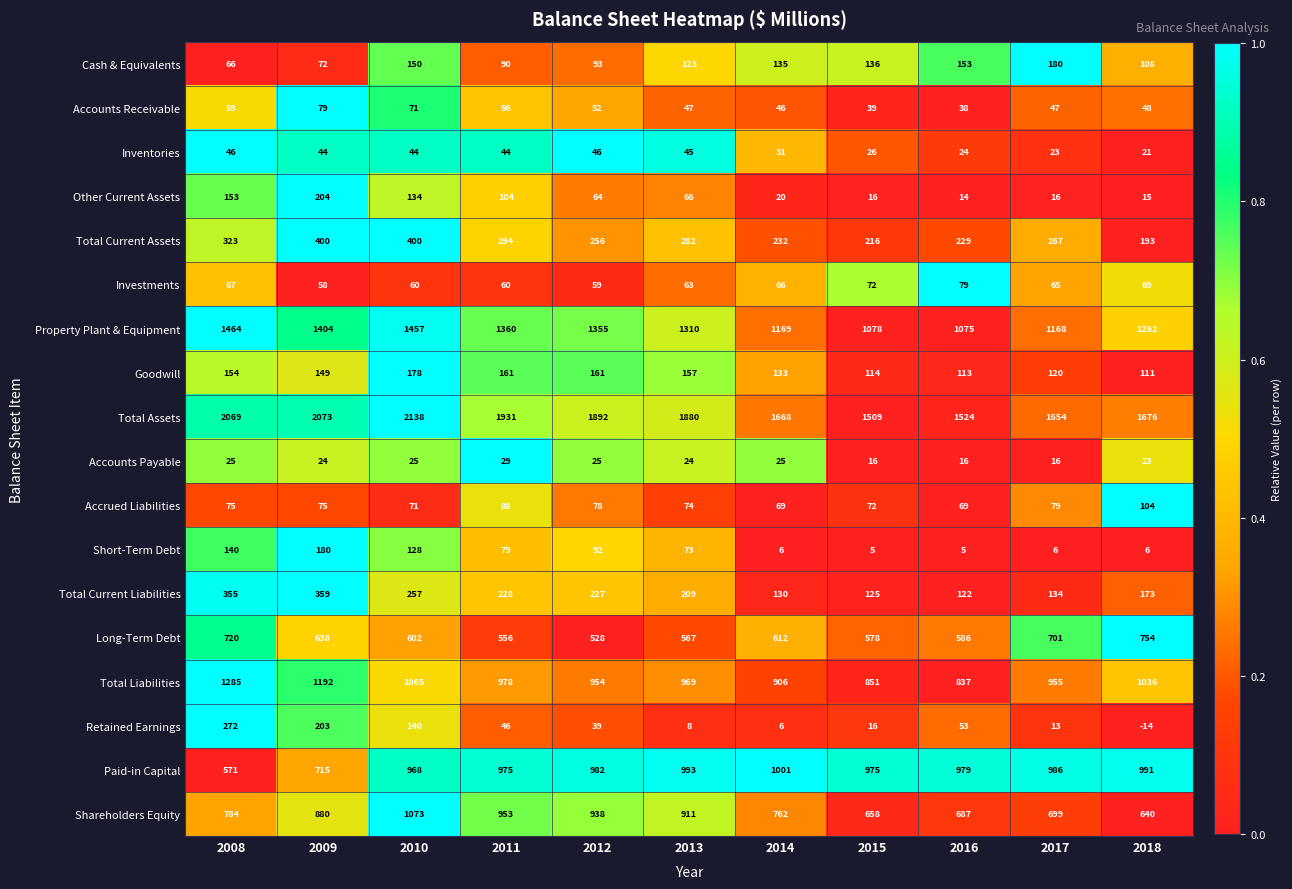

What is the sum of all Property Plant & Equipment values?

14102